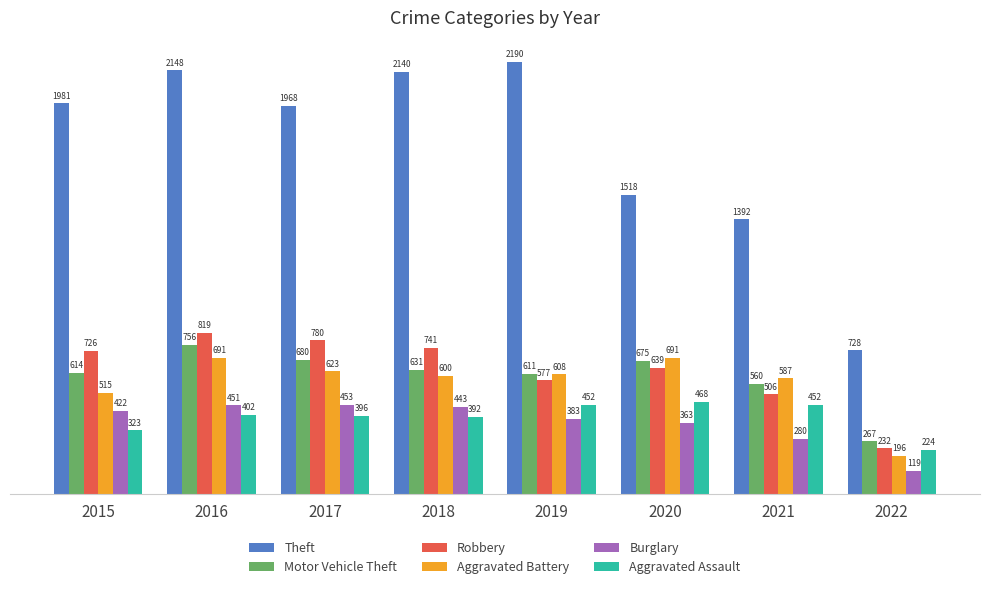

List the series in order of their peak value, lowest first.

Burglary, Aggravated Assault, Aggravated Battery, Motor Vehicle Theft, Robbery, Theft